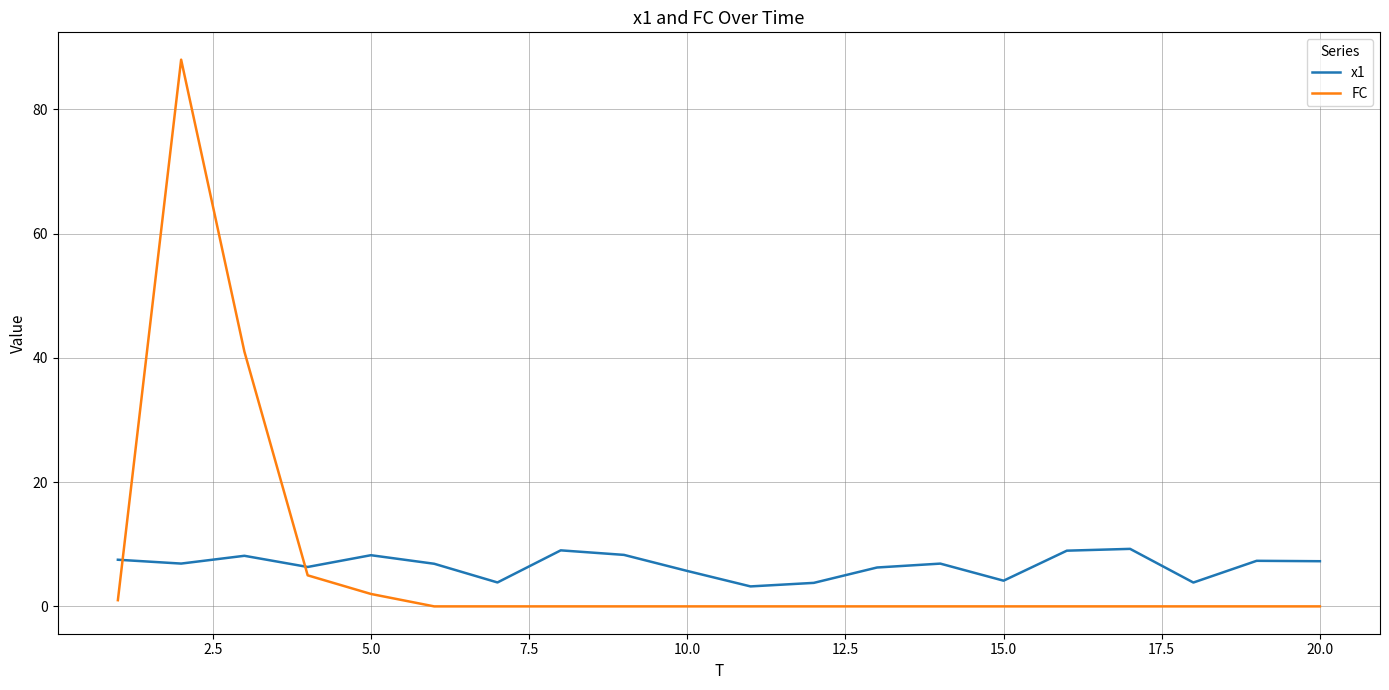

Which series has the widest spread of values?

FC